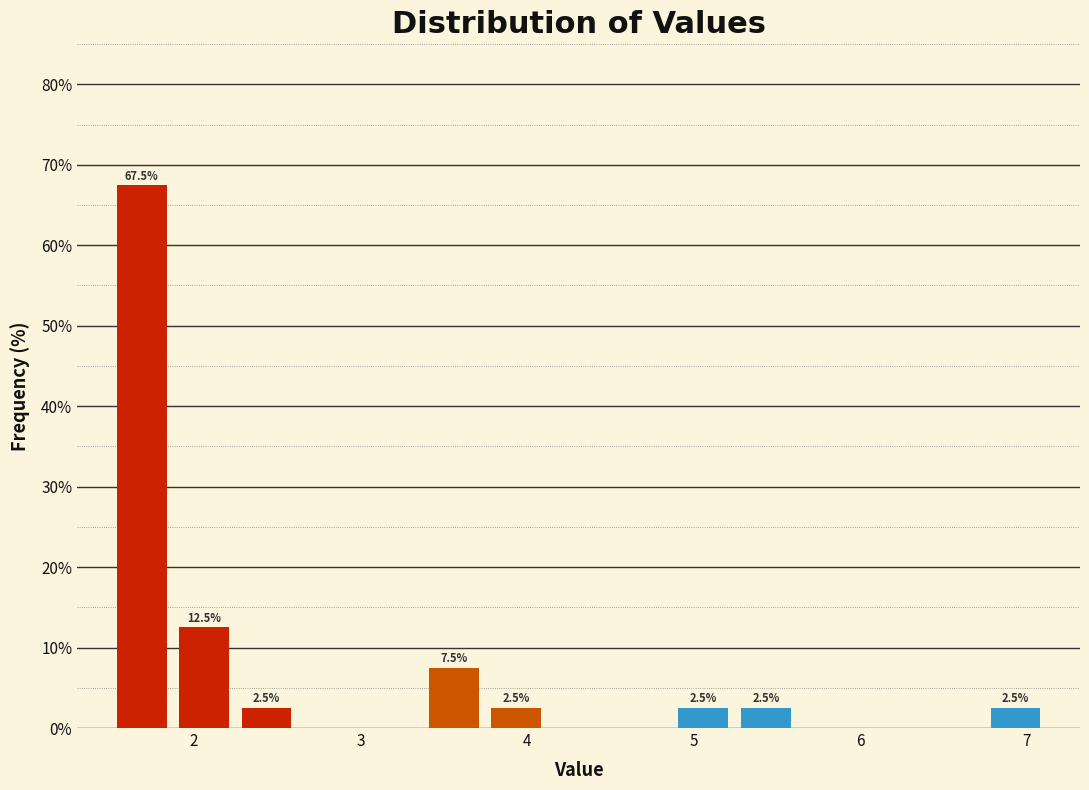

Read against the x-axis, roughly where is the centre of the tallest bar?

1.7